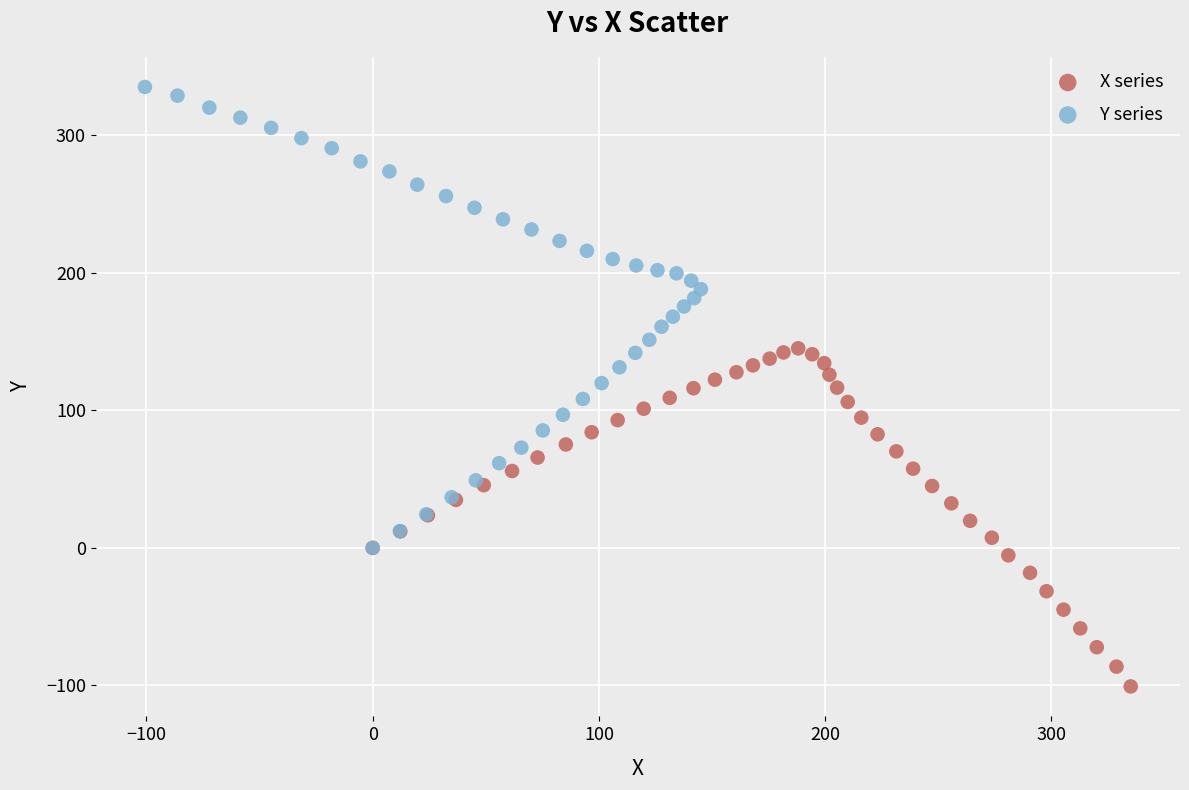

Which series contains the lowest Y value?

X series